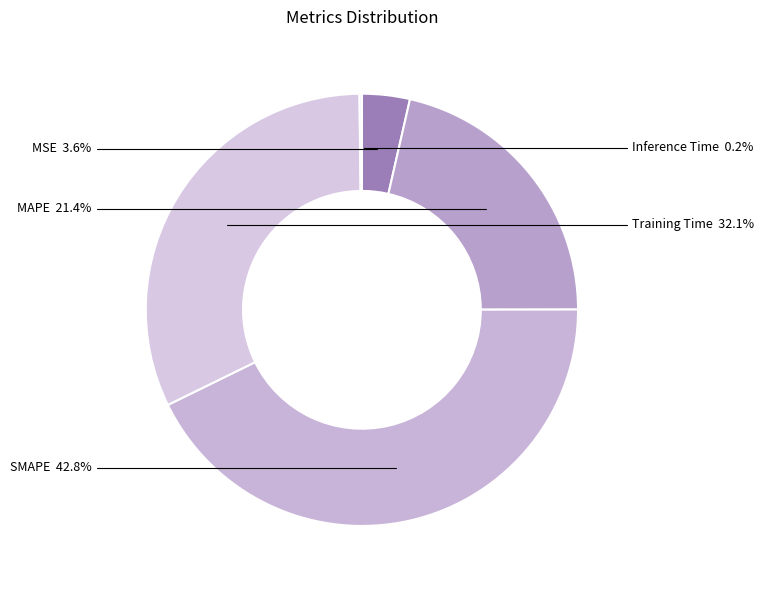

Between MSE and MAPE, which is larger?

MAPE